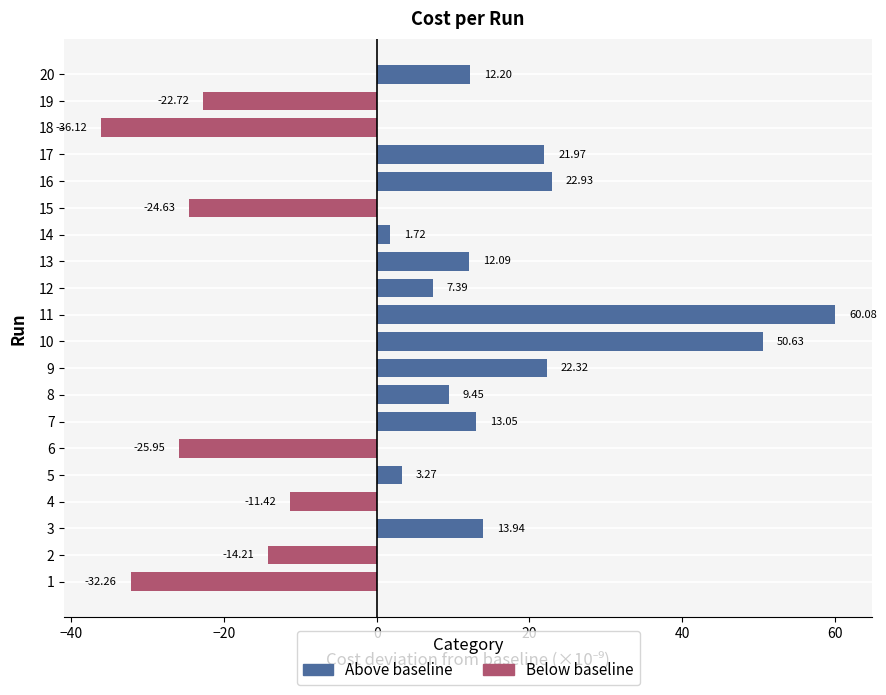

True or false: the data shows 30.1 at 15.

False